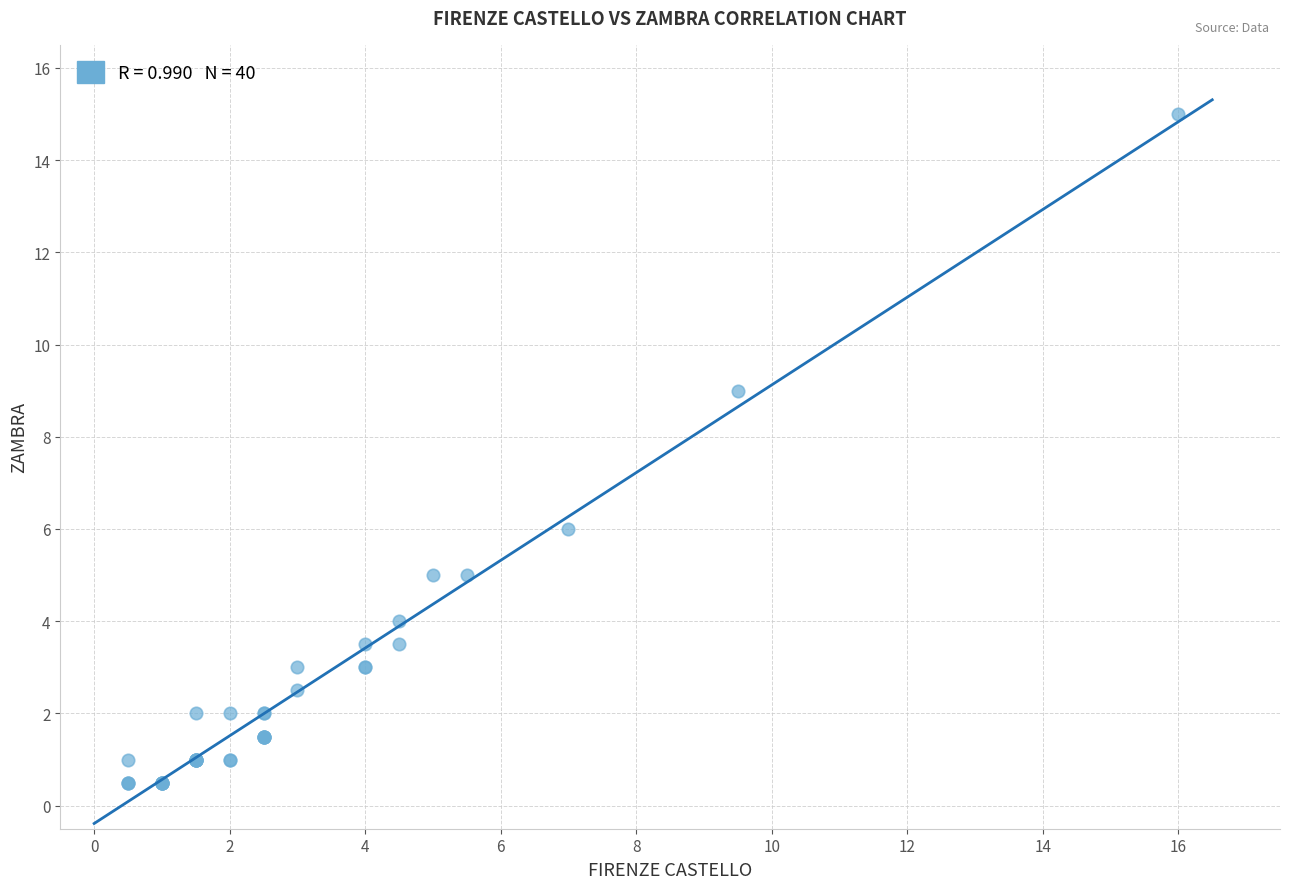

What Y value in the scatter plot is closest to 7?

6.0